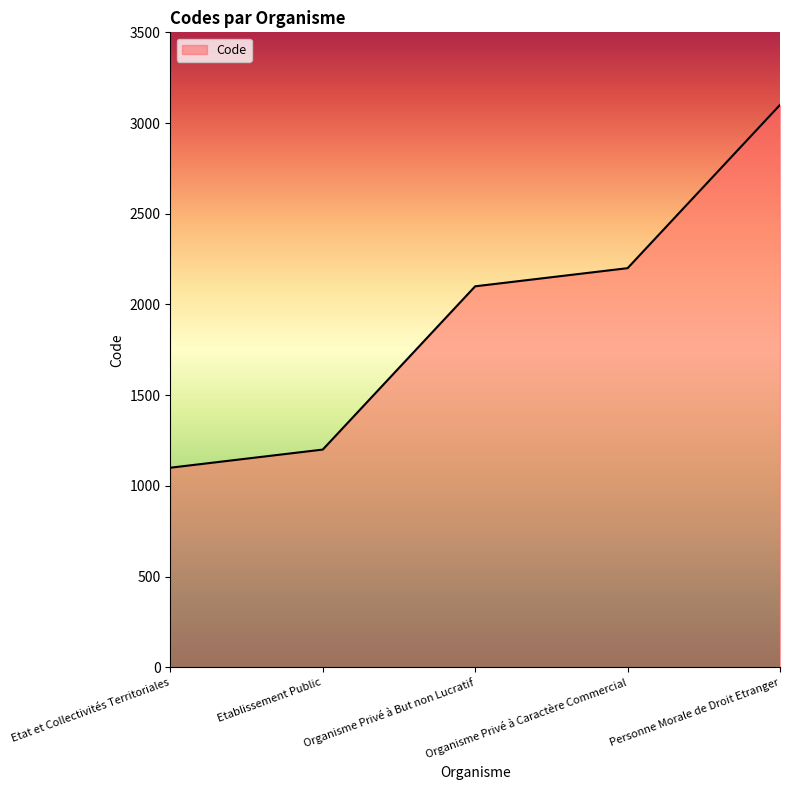

What is the difference between the maximum and second lowest values?

1900